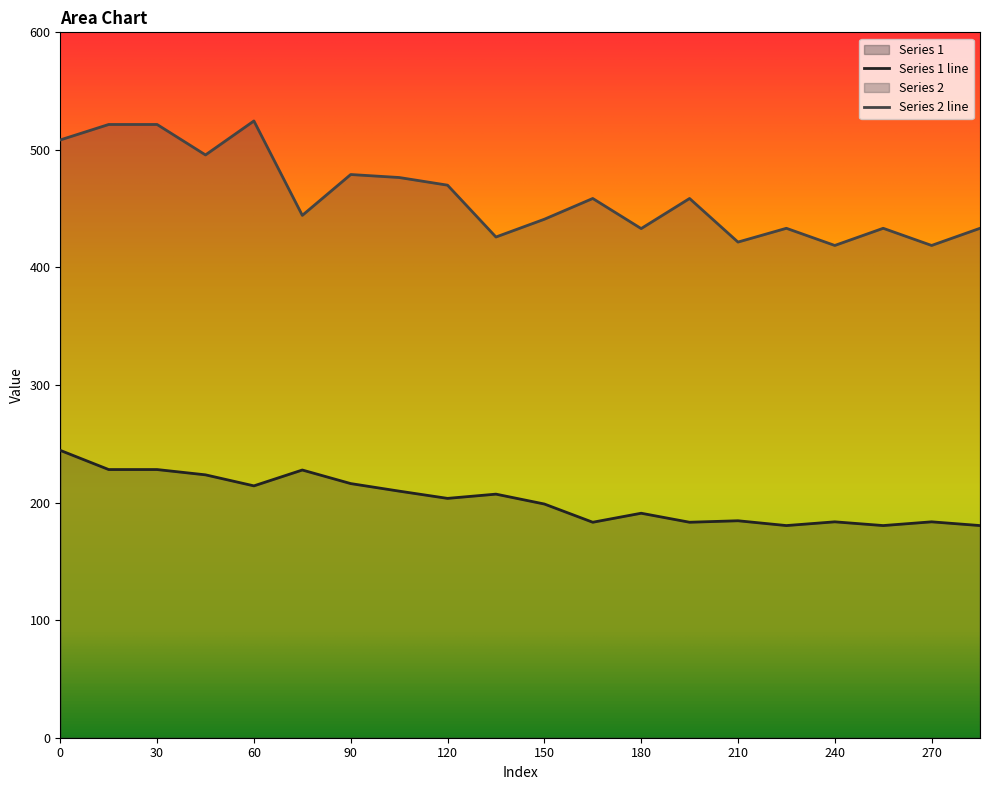

True or false: Series 1 has more than 2 interior local peaks.

True